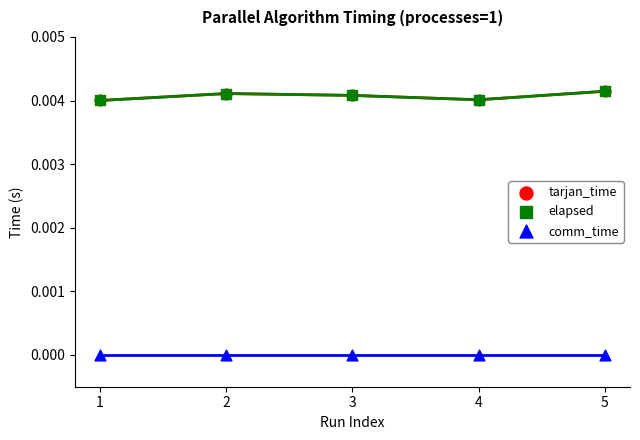

Which series has the largest Y range (max minus min)?

tarjan_time